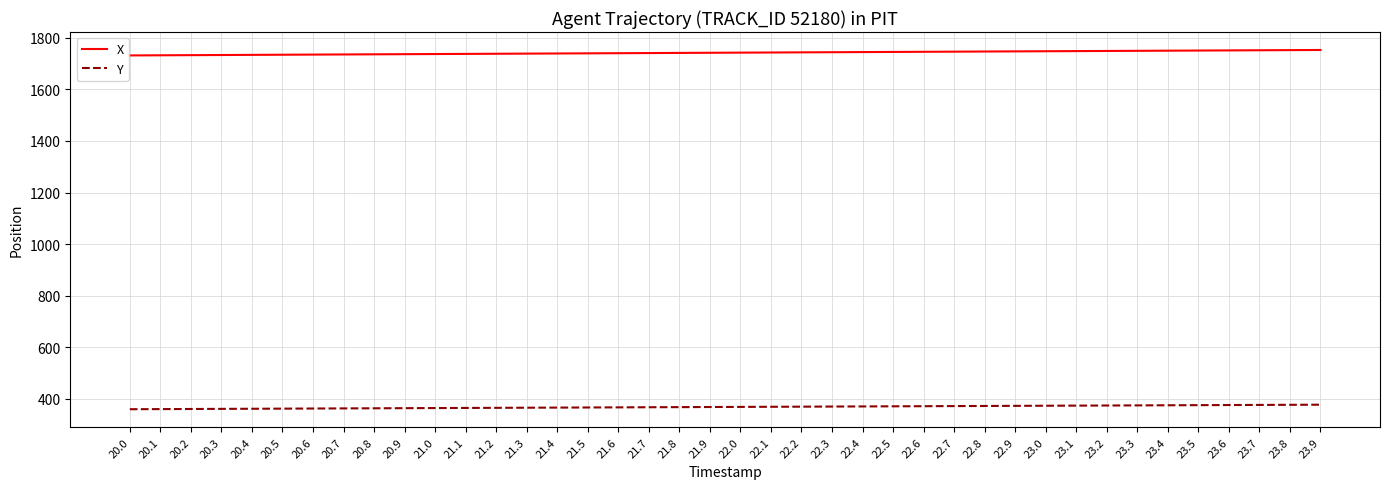

At 20.0, list the series in order from largest to smallest.

X, Y